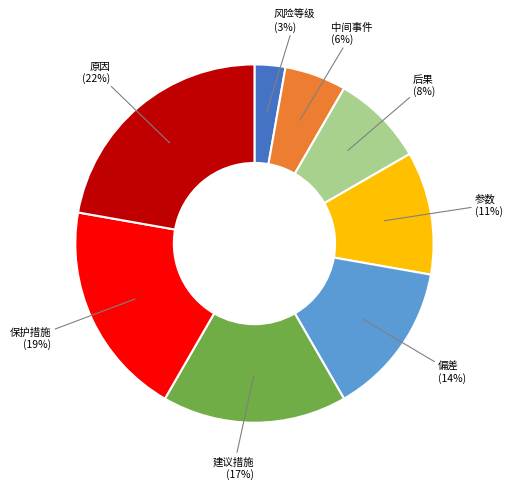

Does any single category account for the majority?

No